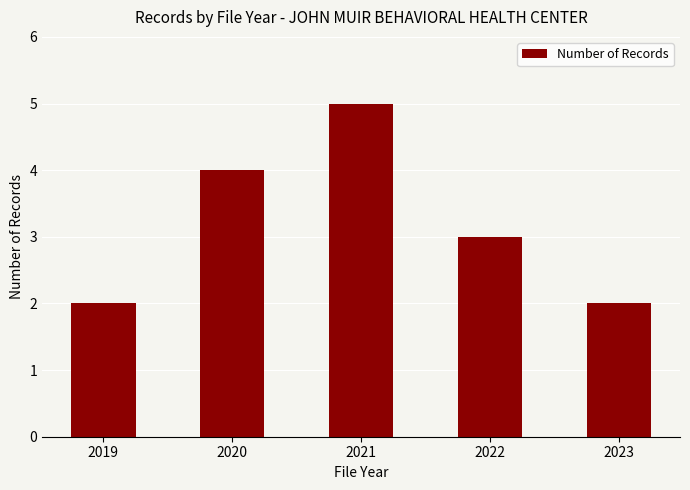

What is the difference between the second highest and second lowest values?

2